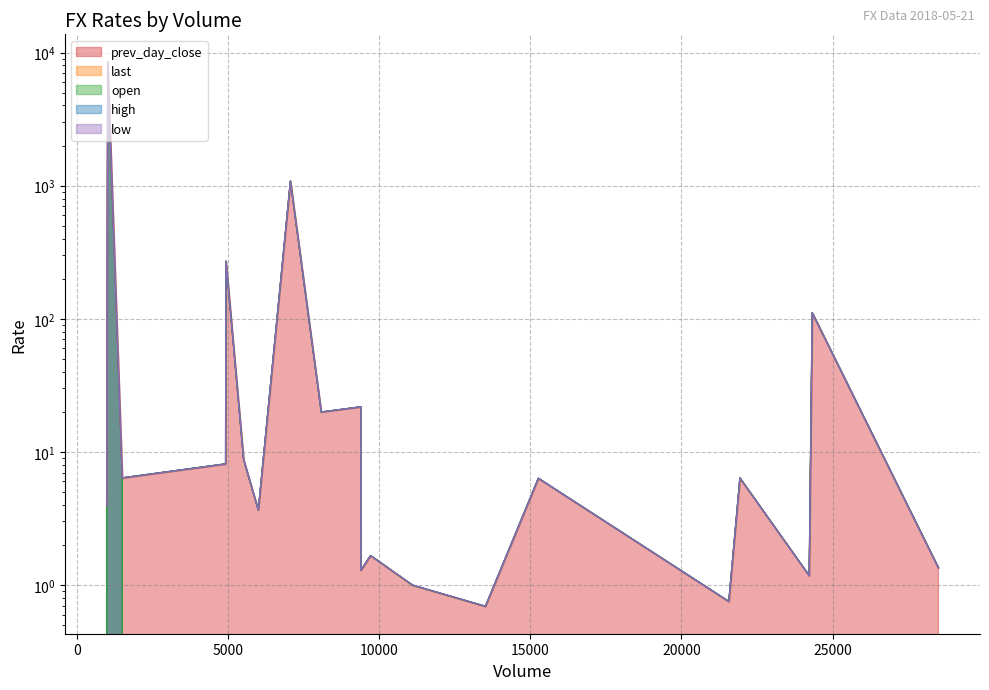

Which series changed the most between AUDUSD and USDMXN?

low